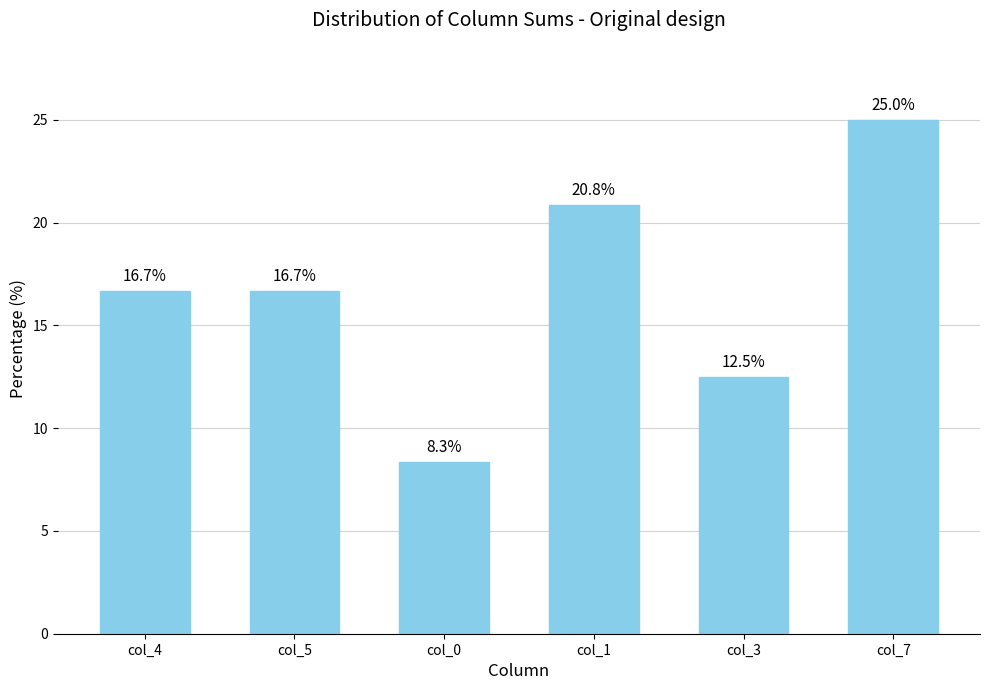

What is the change in value from col_5 to col_1?

+4.2